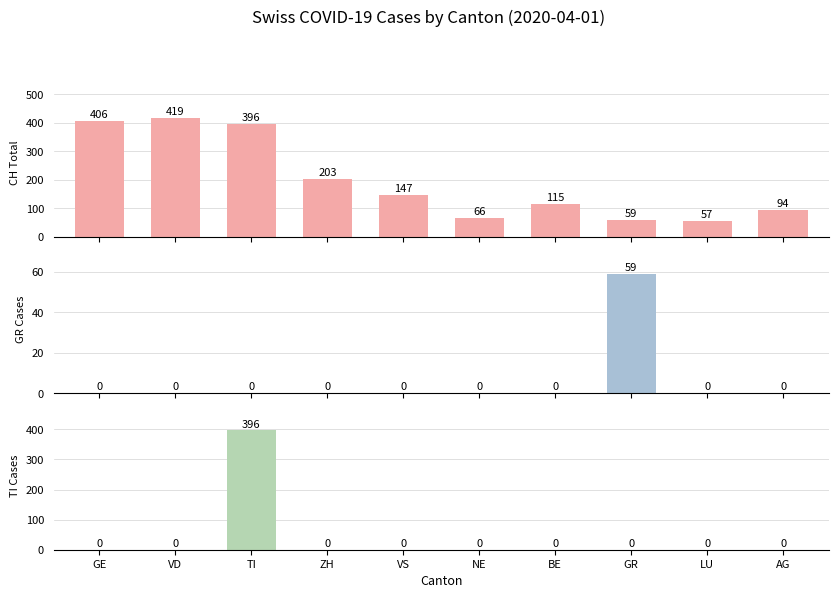

What is the sum of all TI values?

396